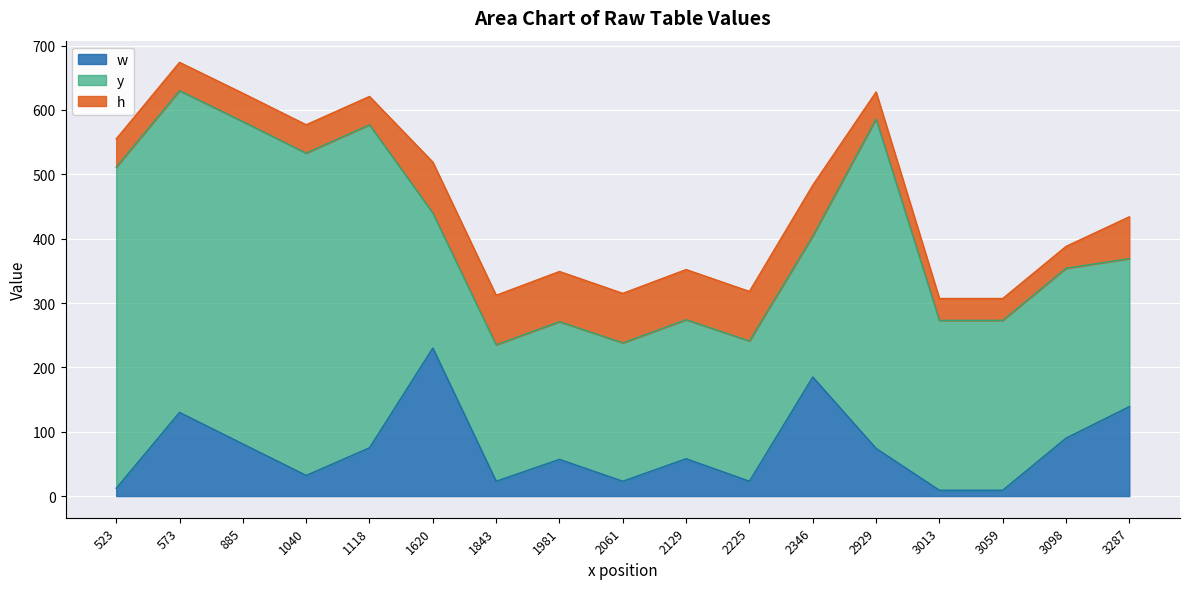

At which category does y reach its first local peak?

1118